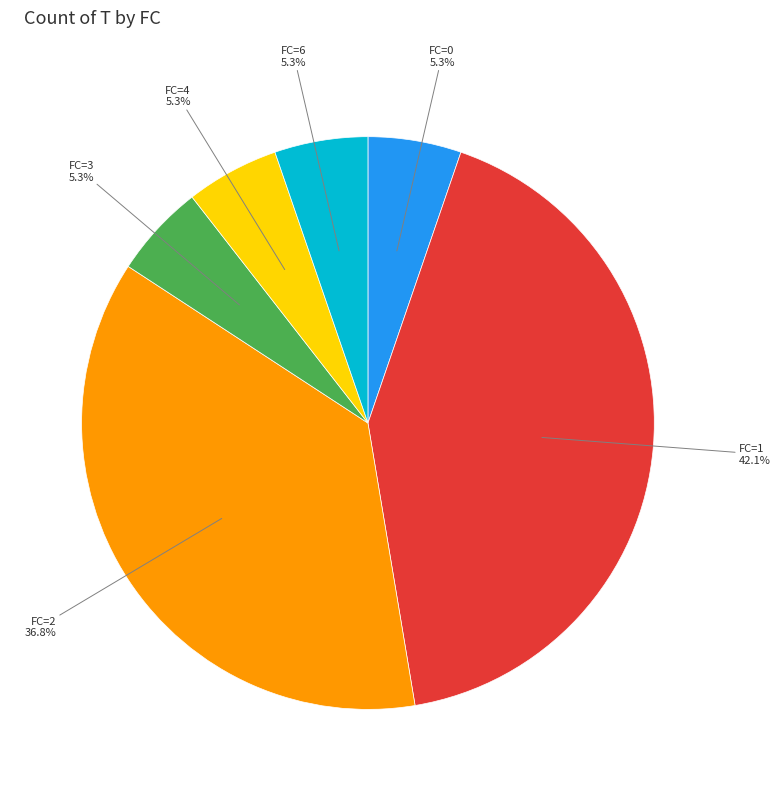

To the nearest percent, what is the difference between the largest and smallest slice percentages?

37%